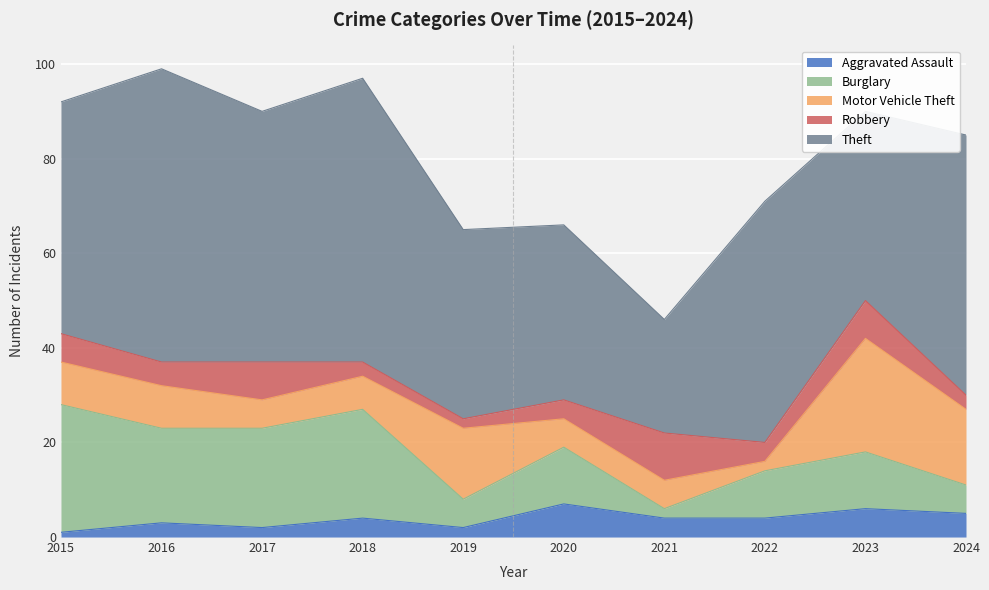

How many lines are shown in the chart?

5